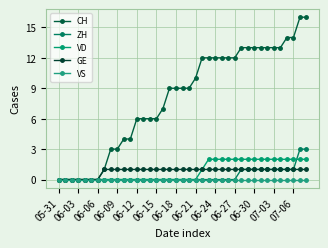

How many categories are shown in the chart?

39